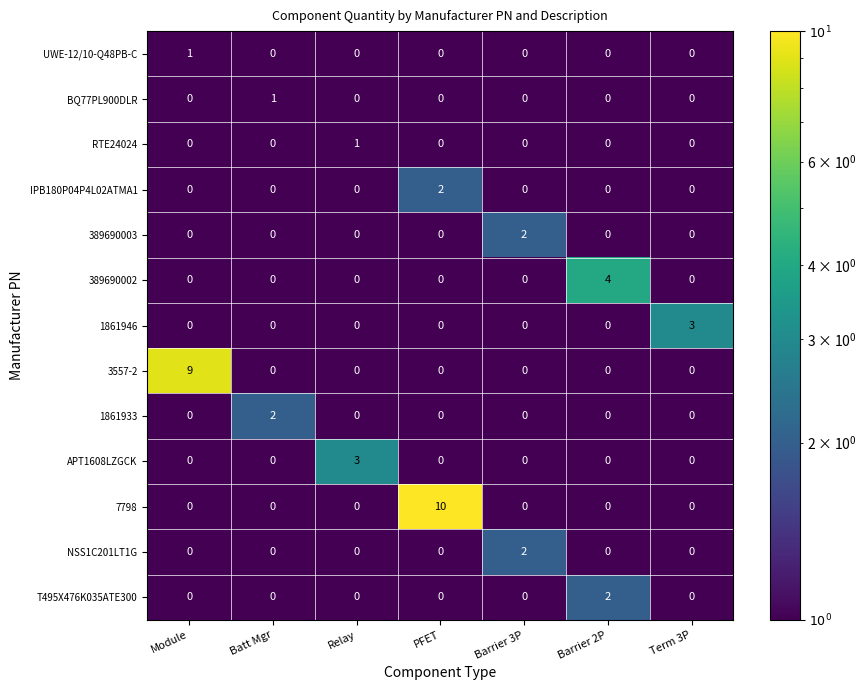

What is the highest value of the APT1608LZGCK series?

3